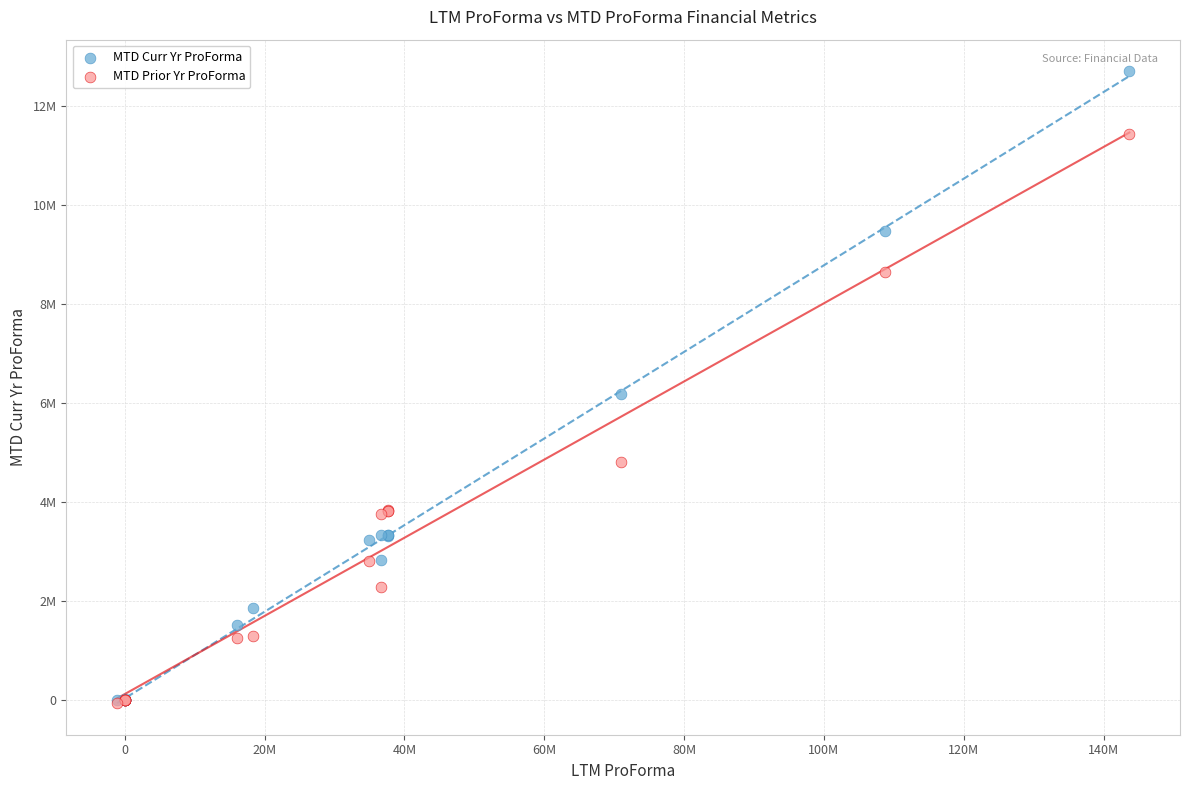

What are all the series names shown in the legend?

MTD Curr Yr ProForma, MTD Prior Yr ProForma